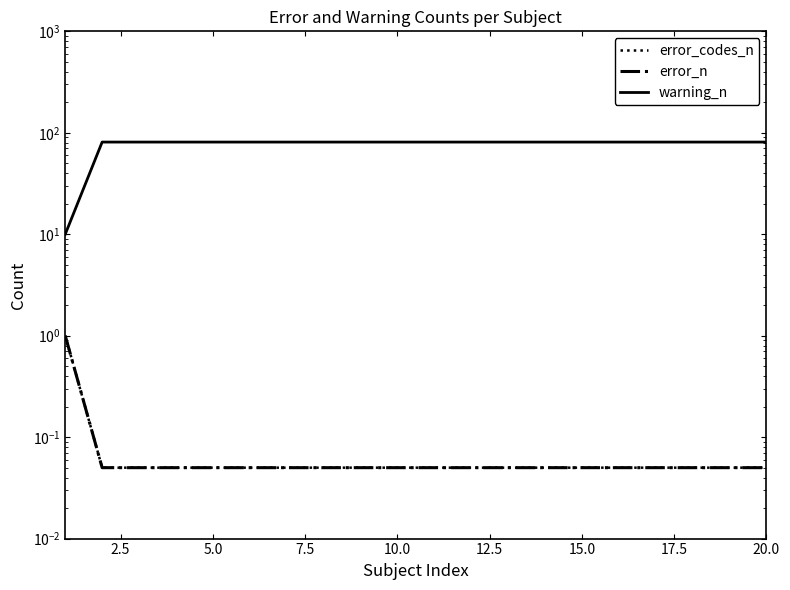

Does the chart display data point markers on the line(s)?

No